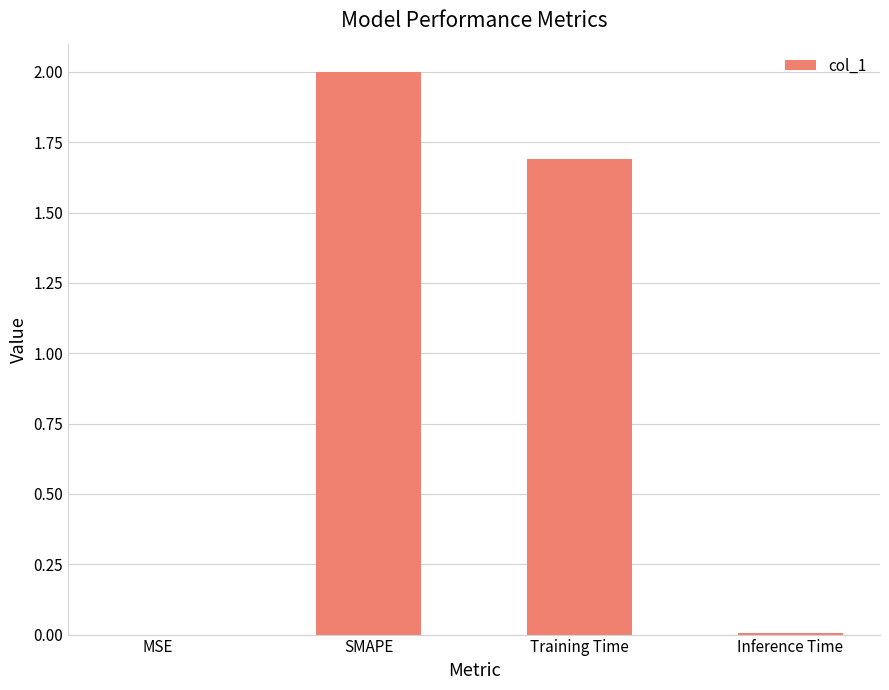

What is the sum of all values?

3.7